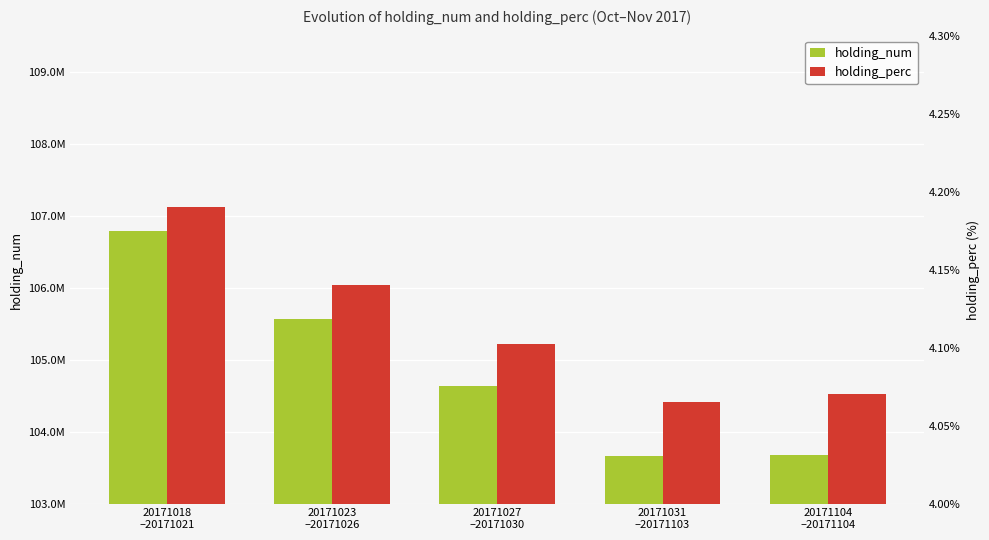

What are all the series names shown in the legend?

holding_num, holding_perc